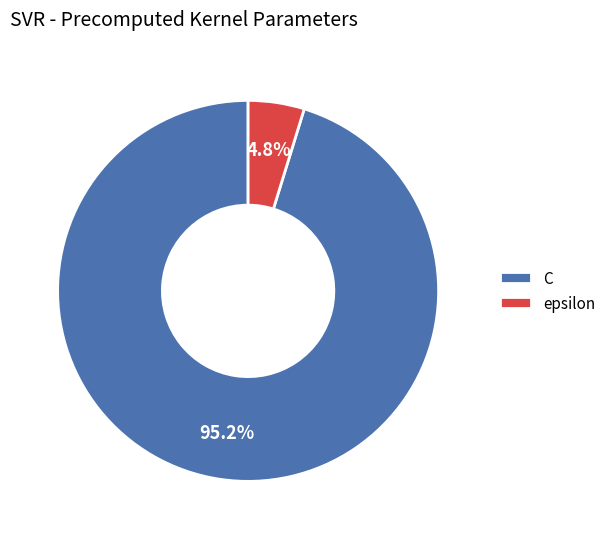

Which category has the smallest portion of the pie?

epsilon